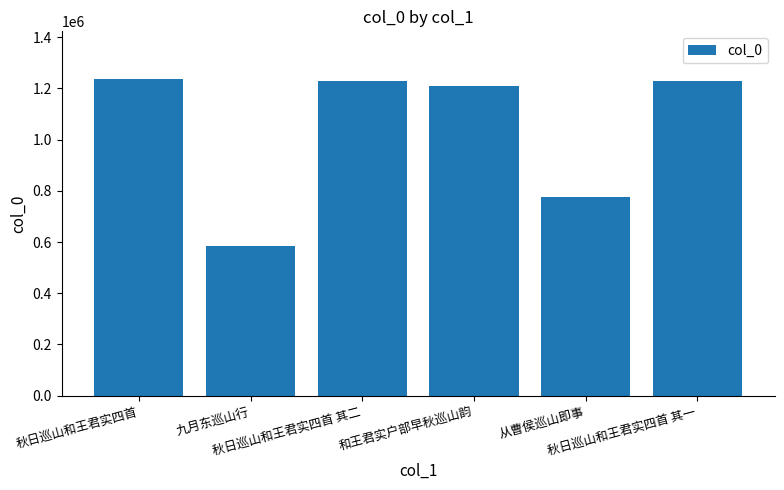

What is the ratio of the value at 秋日巡山和王君实四首 其一 to the value at 从曹侯巡山即事?

1.6